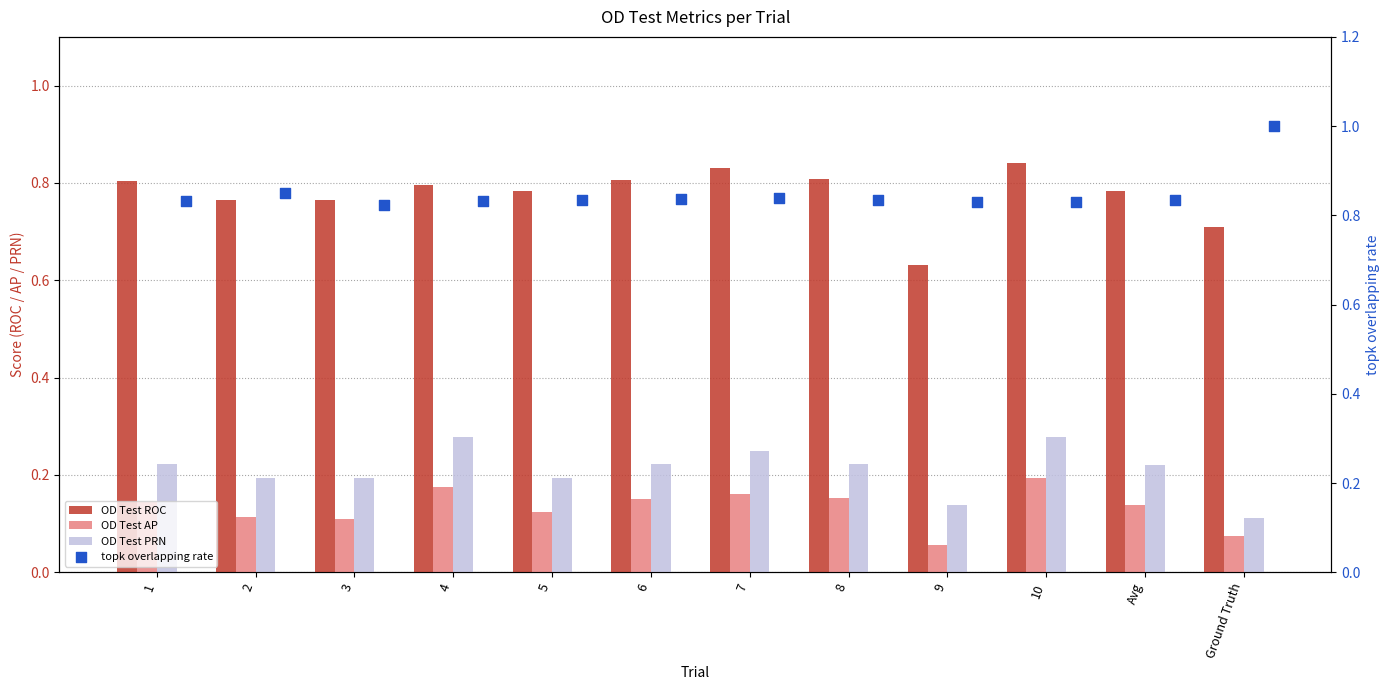

Which series has the widest spread of Y values?

OD Test ROC